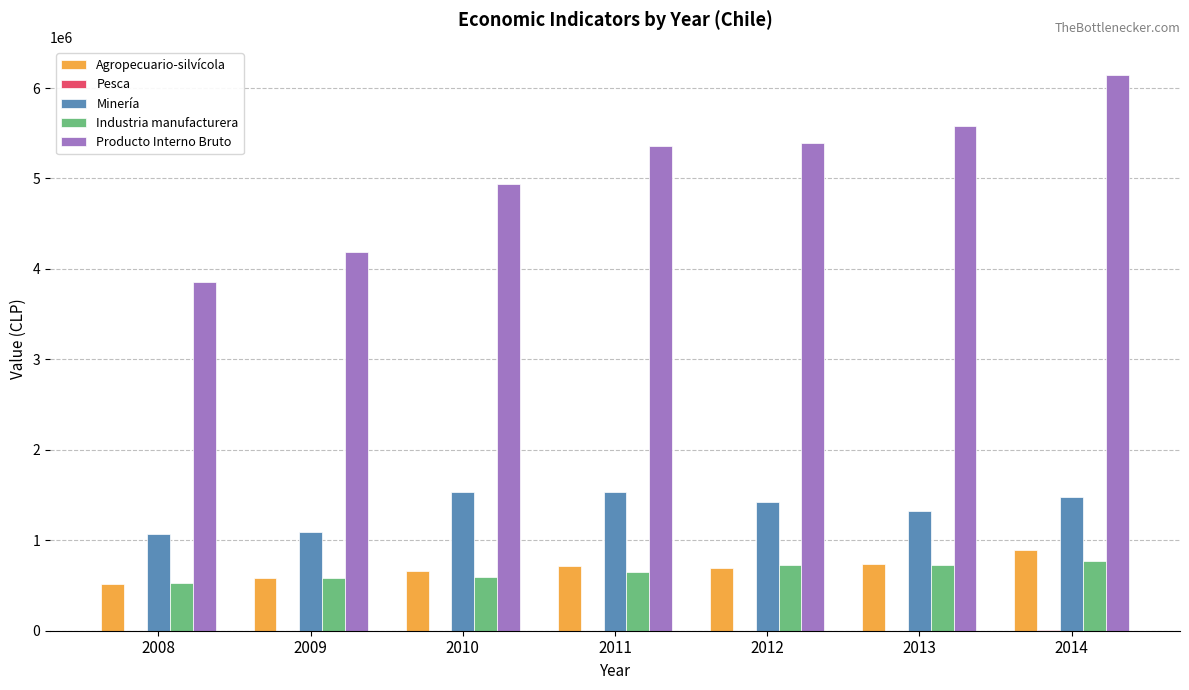

Are the bars grouped side by side (vs. stacked)?

Yes